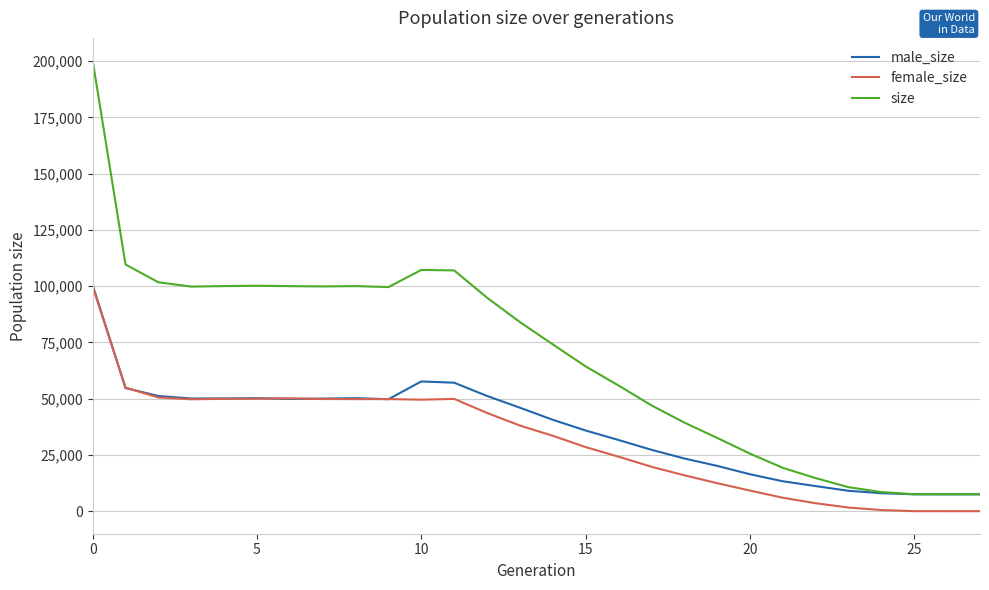

Which series has the largest total across all categories?

size